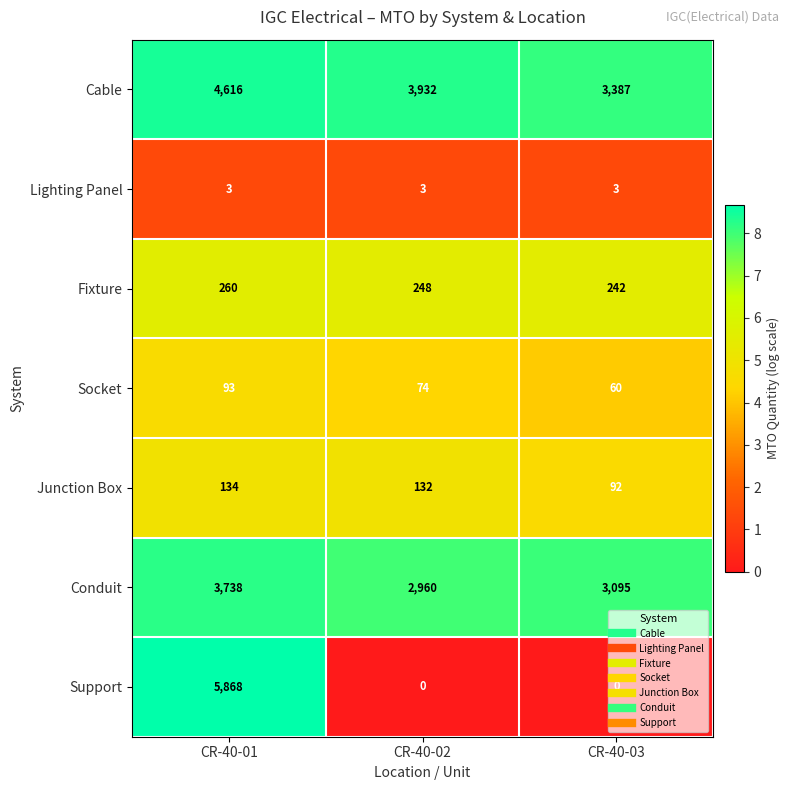

At which category is the sum across all series the highest?

CR-40-01